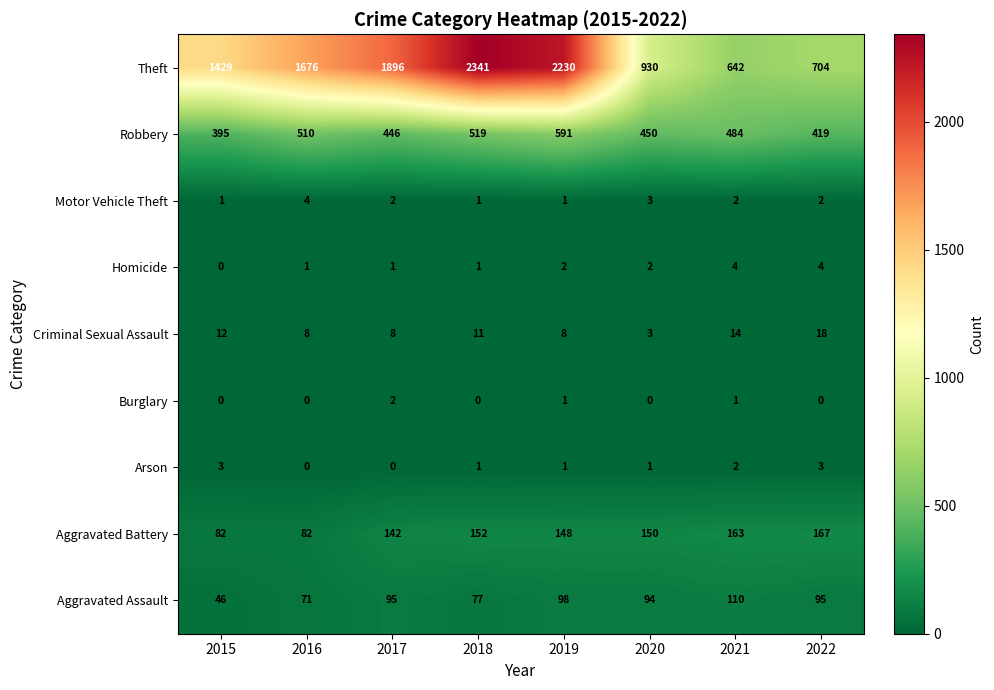

Which series has the largest total across all categories?

Theft